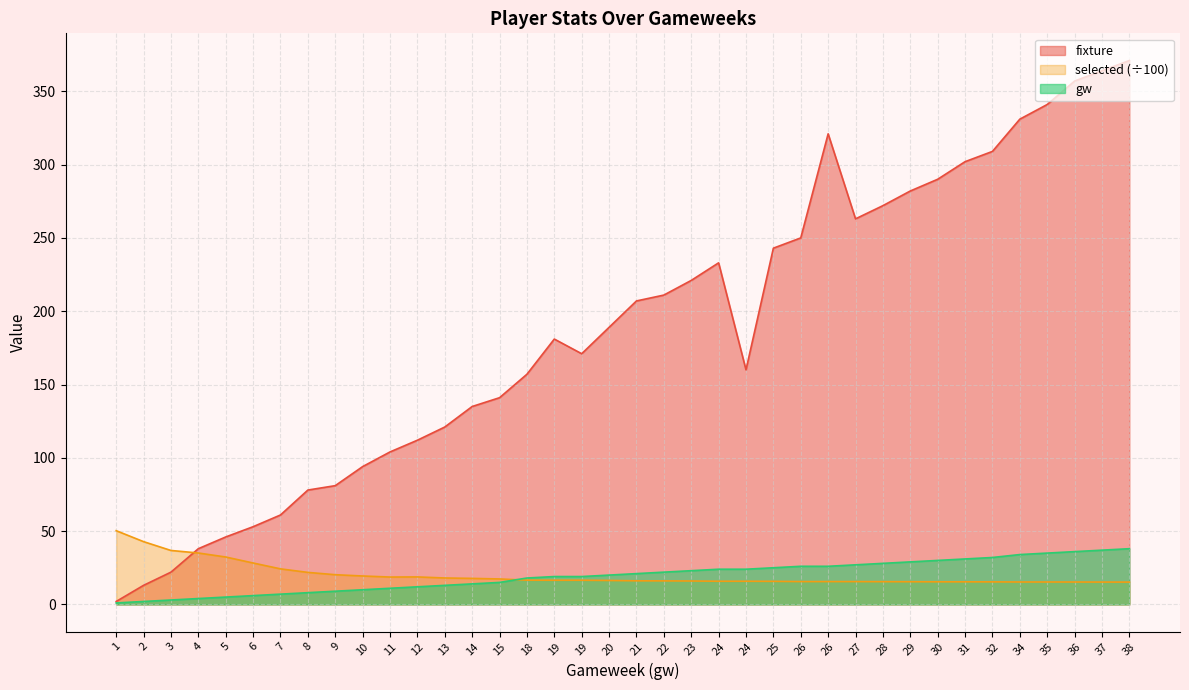

At which label is gw closest to 19?

19